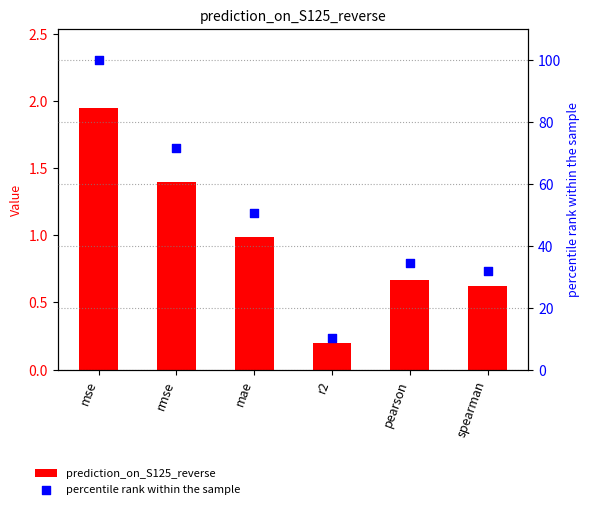

At which category is the sum across all series the highest?

mse